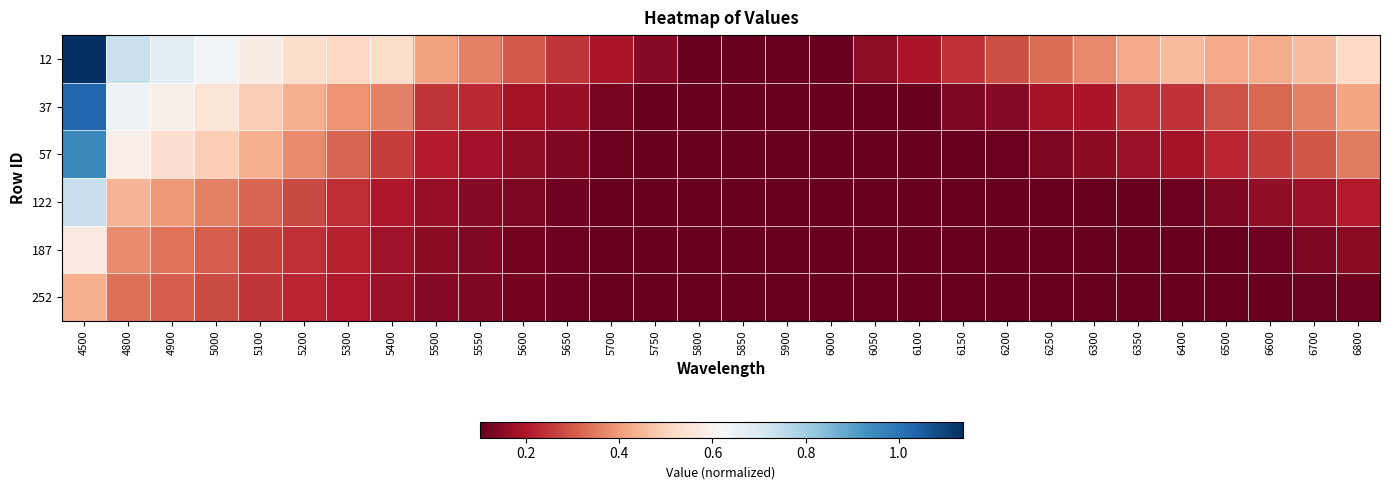

What is the spread (max minus min) of values at 5700?

0.1